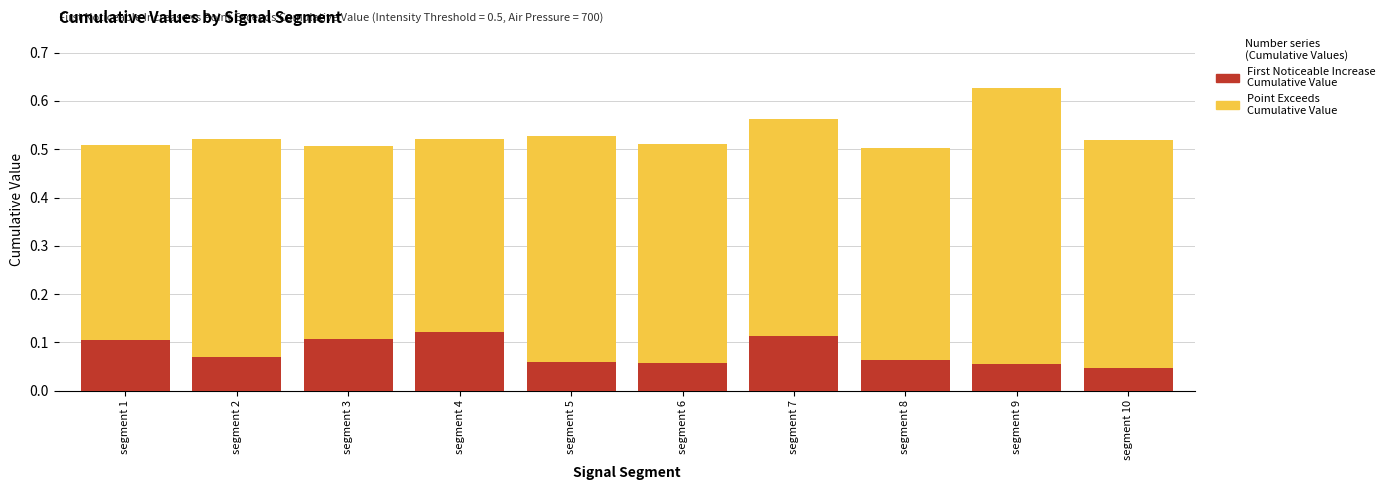

Is the value of First_Noticeable_Increase_Cumulative_Value at segment 1 greater than the value of Point_Exceeds_Cumulative_Value at segment 6?

No